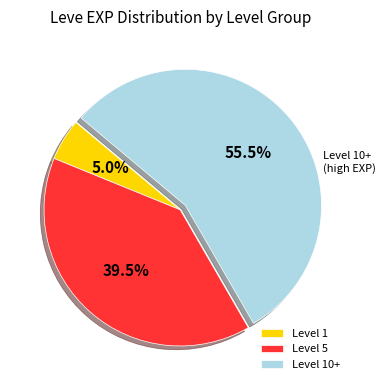

Which category has the biggest portion of the pie?

Level 10+